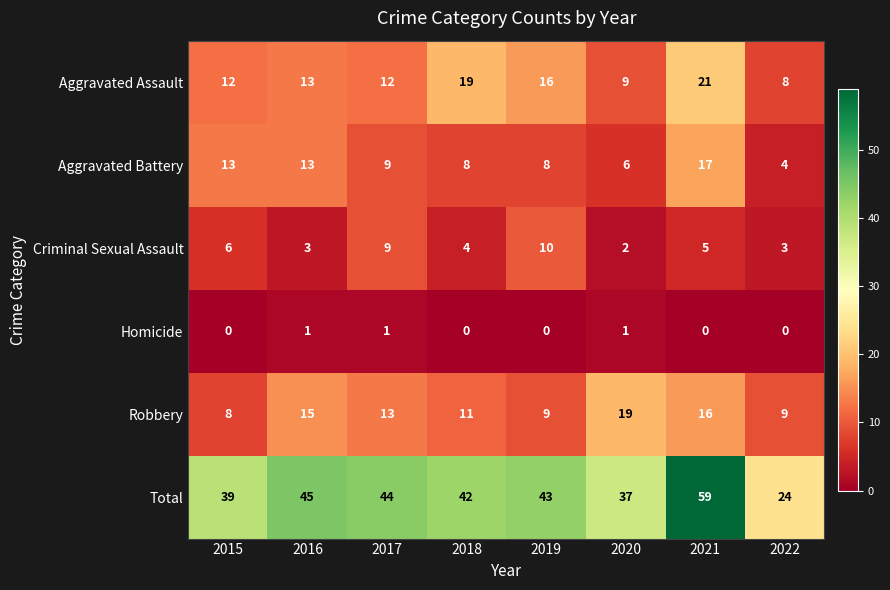

What is the total value across all series at 2015?

78